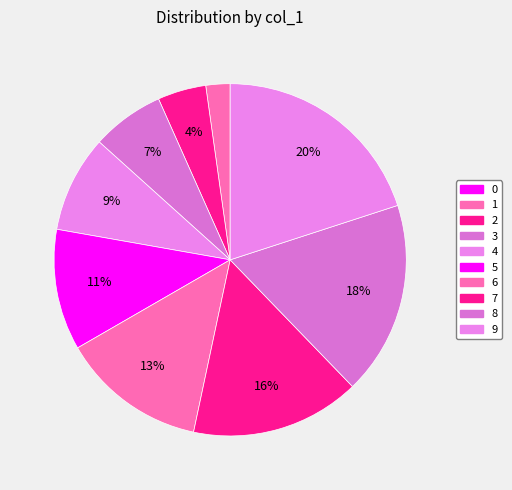

To the nearest percent, what is the average slice percentage?

10%